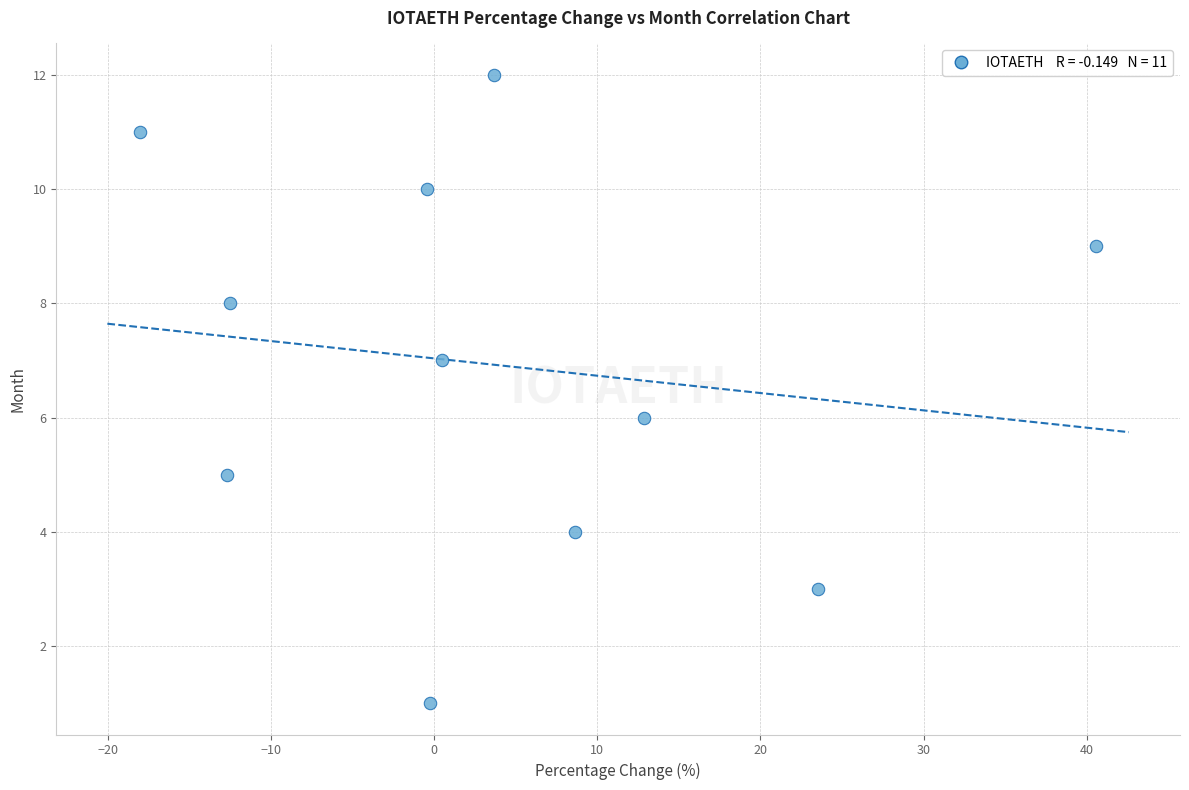

What is the average Y value?

7